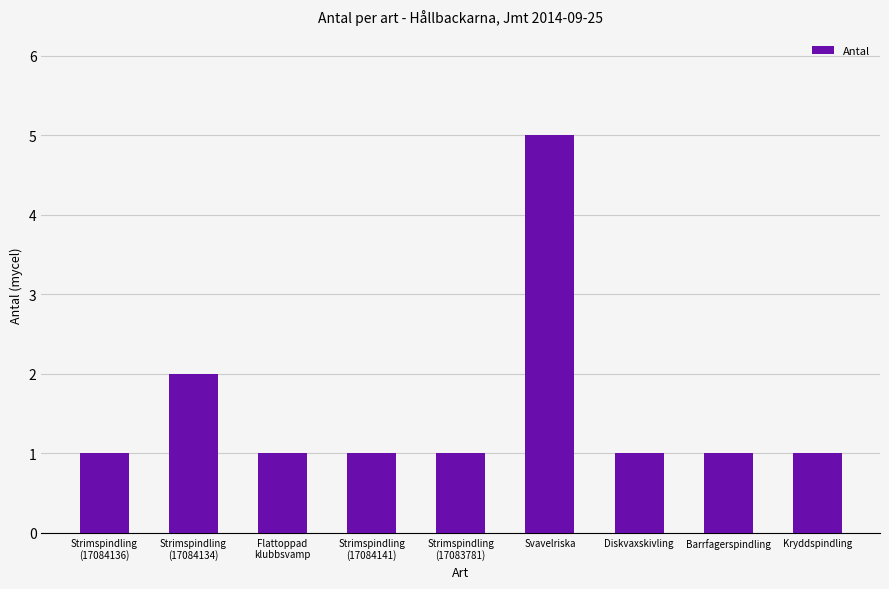

Read the value at Svavelriska.

5